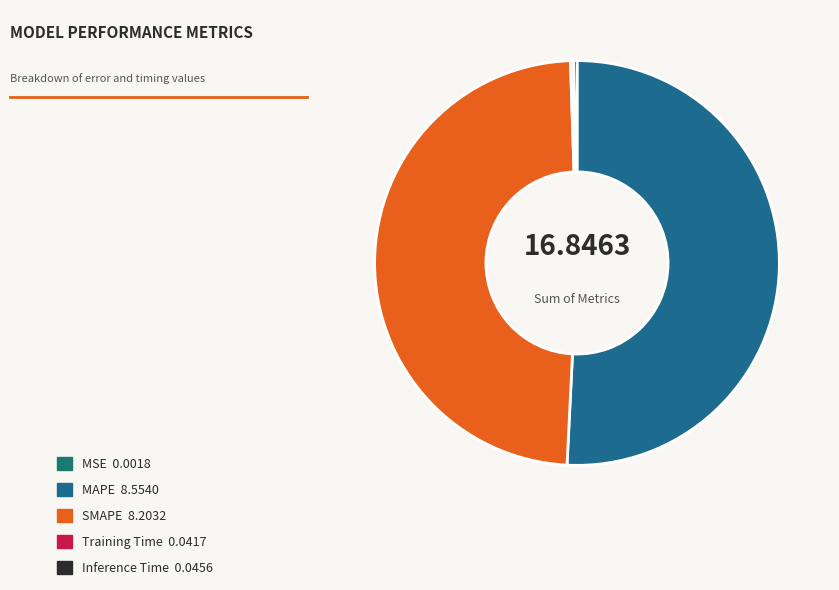

How many segments does this pie chart have?

5